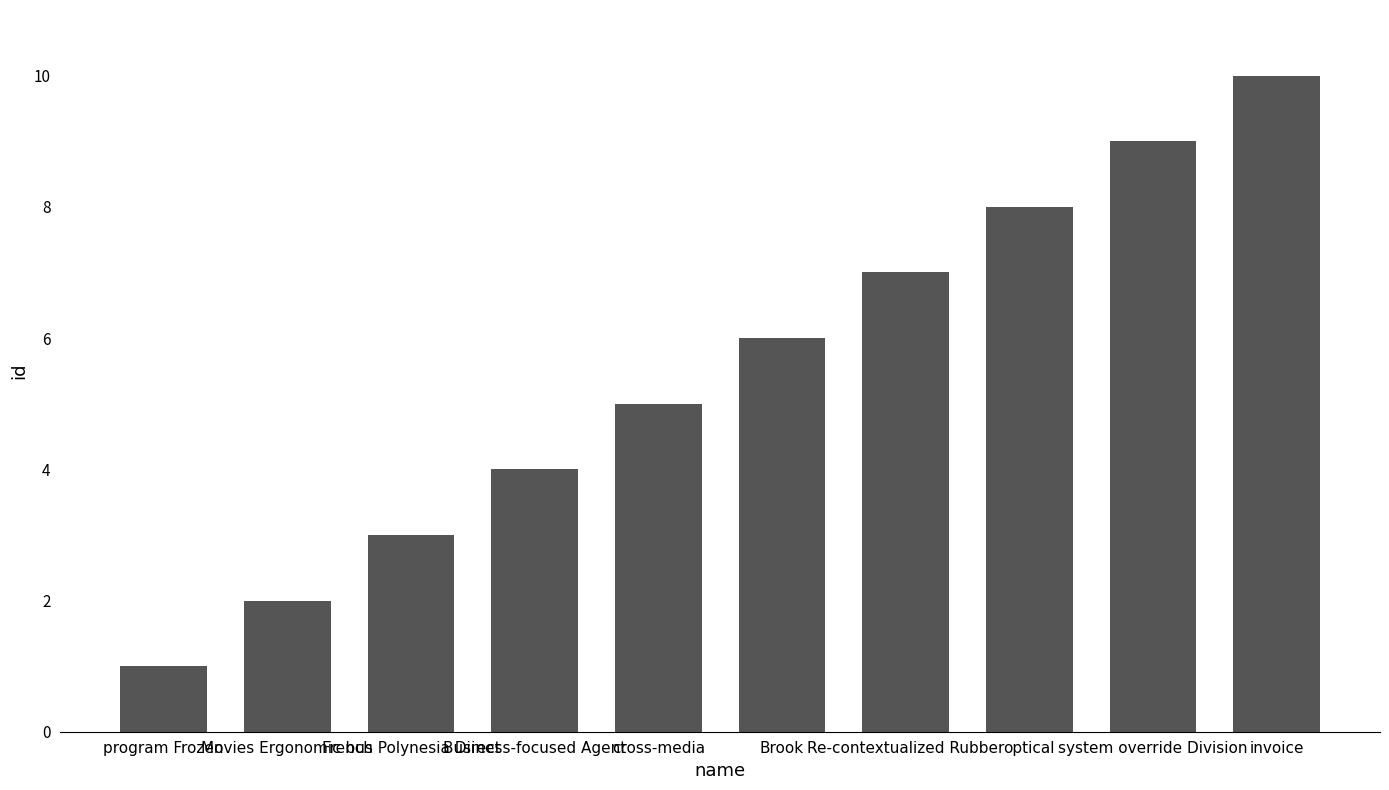

What is the average value?

6